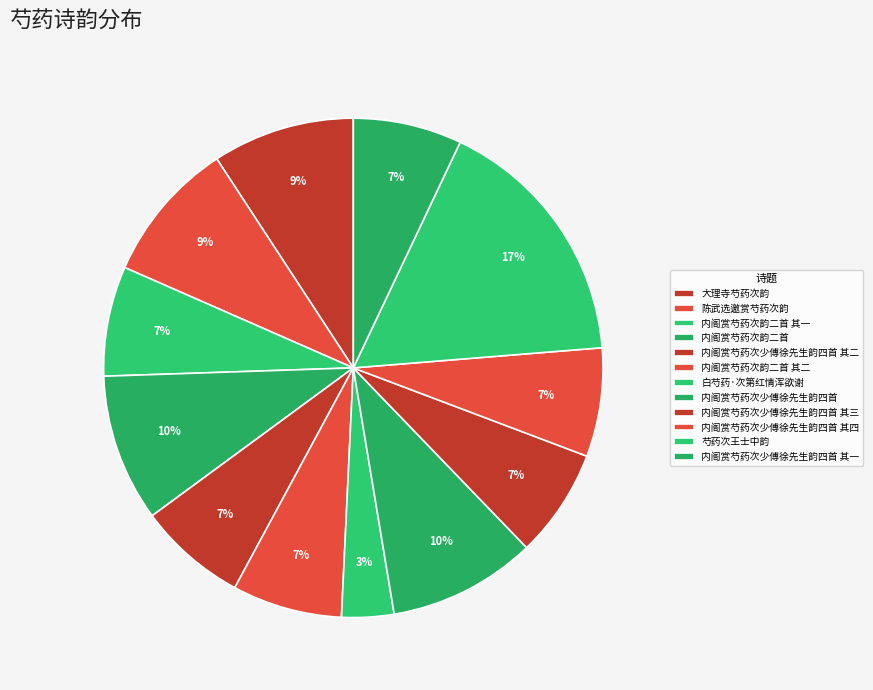

How many segments does this pie chart have?

12